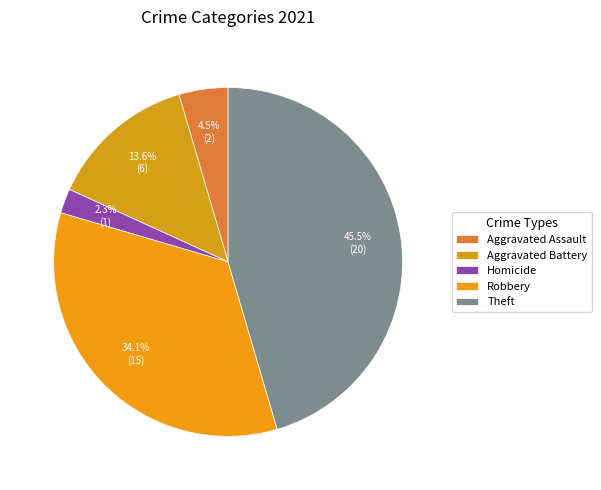

How many slices are in this pie chart?

5